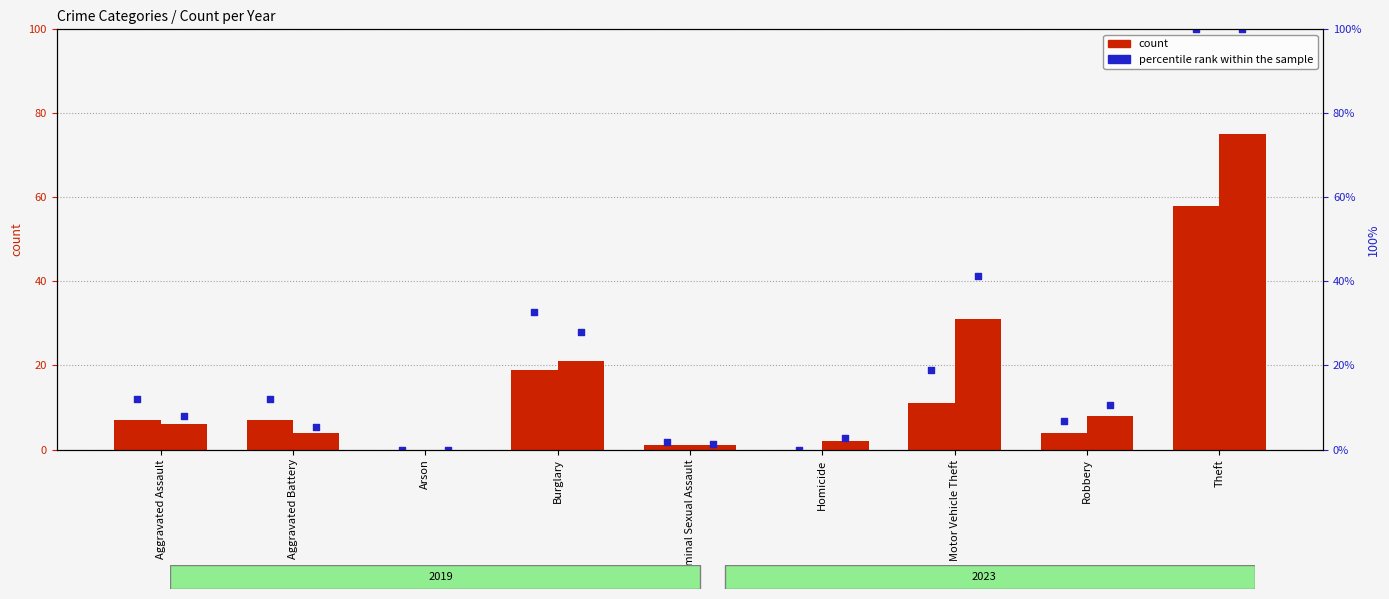

Is the value of percentile rank 2023 at Criminal Sexual Assault greater than the value of percentile rank 2019 at Theft?

No